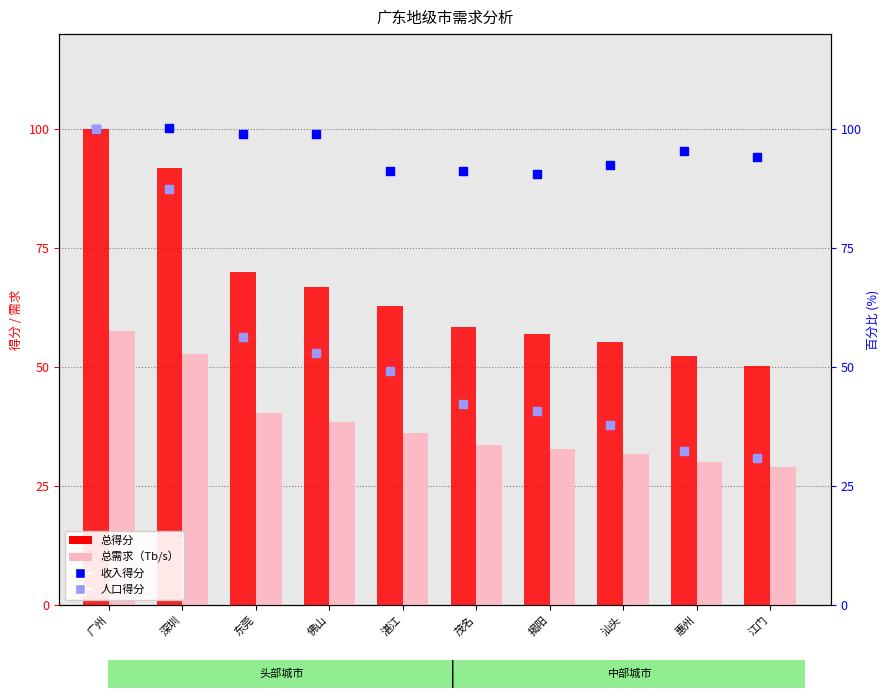

At how many categories does at least one series exceed 76?

10